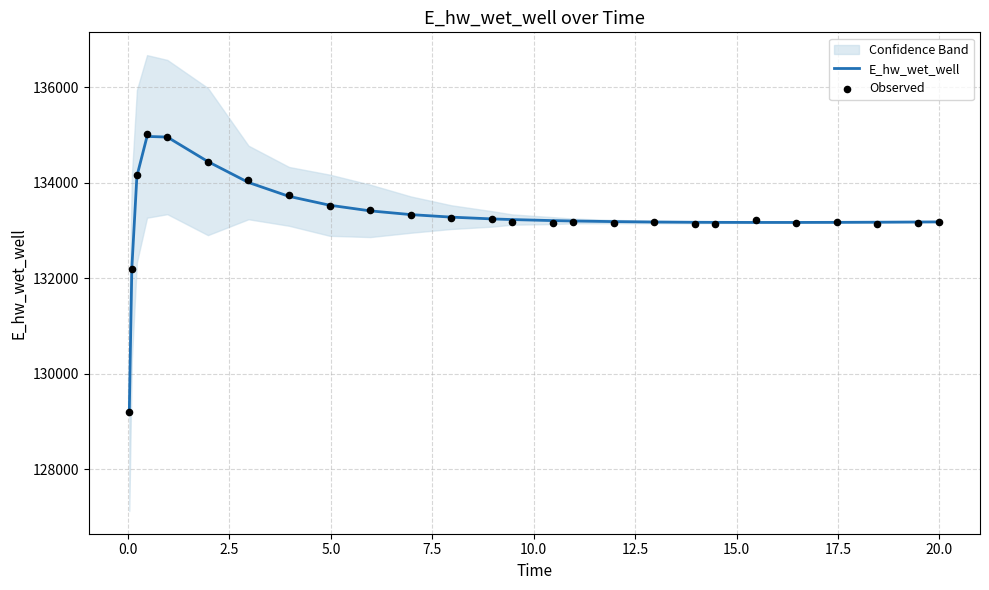

At how many categories does at least one series exceed 131217?

25